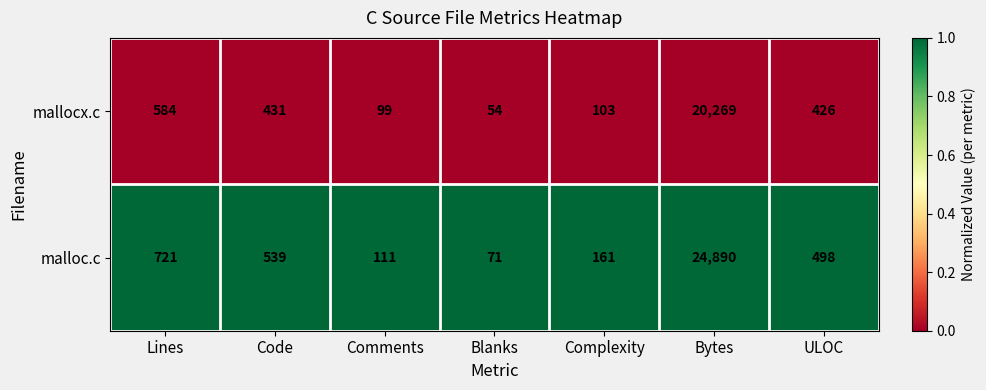

Reading right to left, extract all data points from this chart.

mallocx.c: ULOC=426	Bytes=20269	Complexity=103	Blanks=54	Comments=99	Code=431	Lines=584
malloc.c: ULOC=498	Bytes=24890	Complexity=161	Blanks=71	Comments=111	Code=539	Lines=721